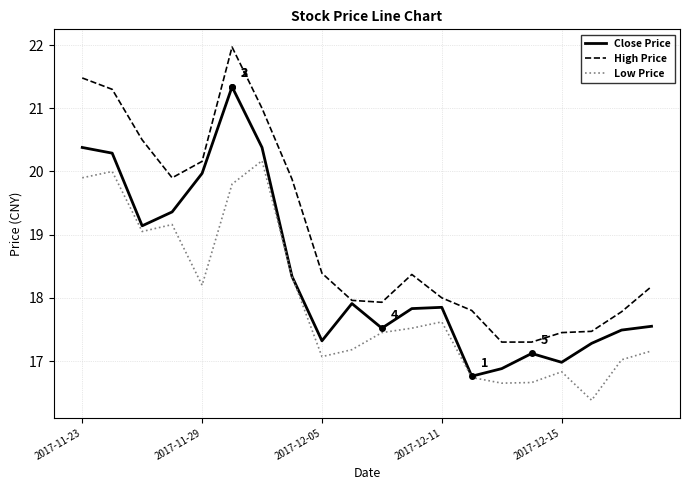

What is the lowest value of the High Price series?

17.3